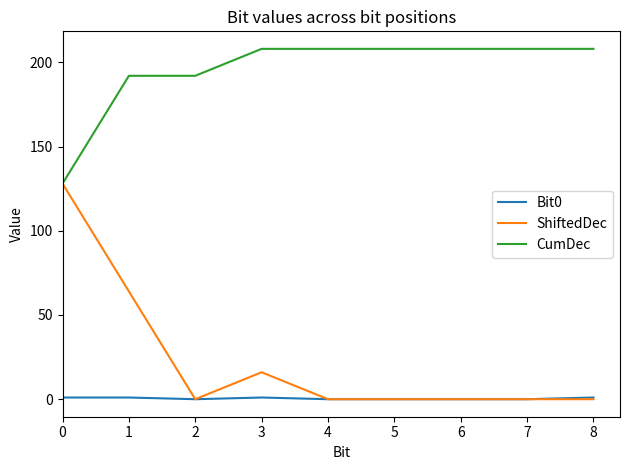

Does the chart display data point markers on the line(s)?

No